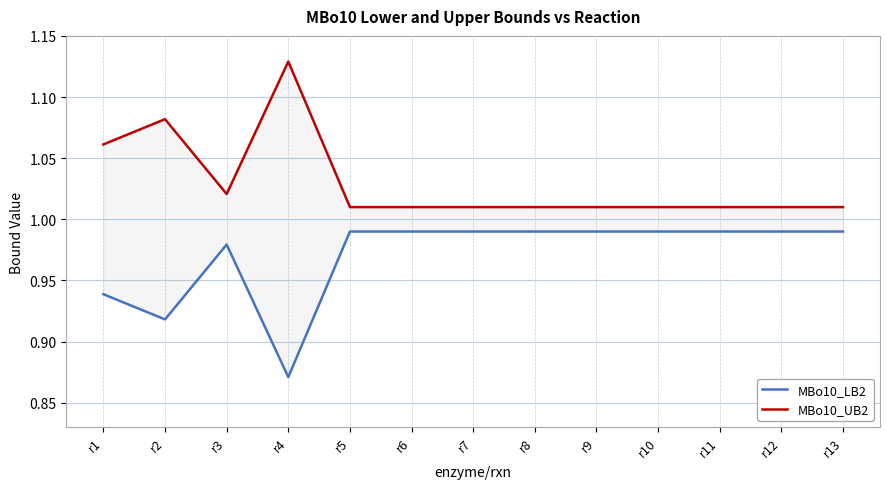

At which label does MBo10_UB2 reach its peak?

r4